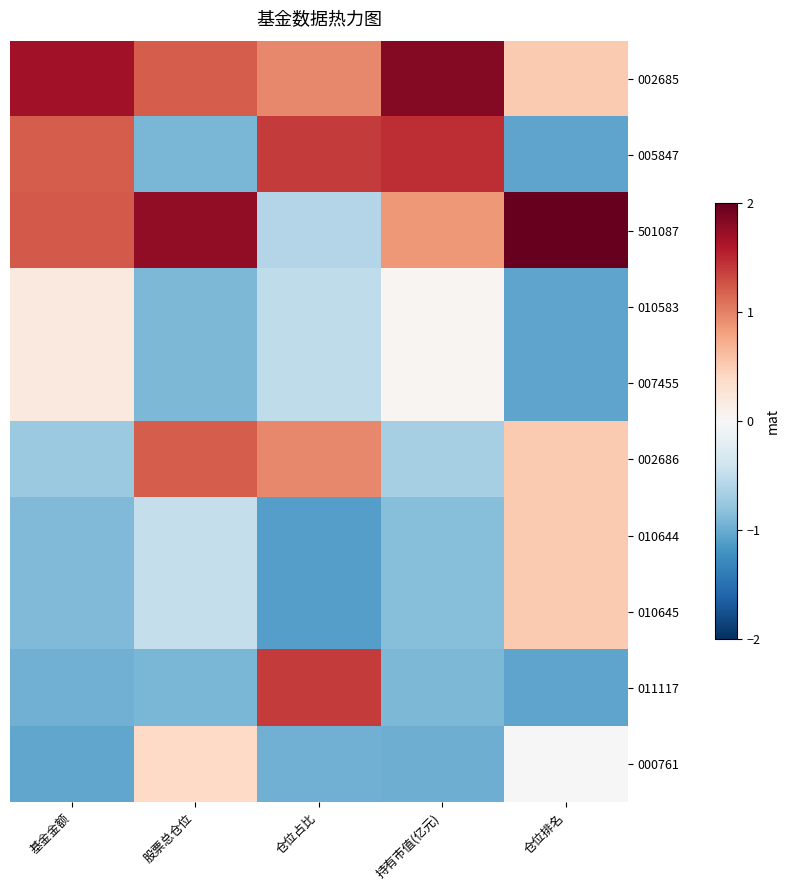

Reading right to left, extract all data points from this chart.

002685: 仓位排名=0.5	持有市值(亿元)=1.8	仓位占比=1.0	股票总仓位=1.2	基金金额=1.7
005847: 仓位排名=-1.1	持有市值(亿元)=1.5	仓位占比=1.4	股票总仓位=-0.9	基金金额=1.2
501087: 仓位排名=2.1	持有市值(亿元)=0.9	仓位占比=-0.6	股票总仓位=1.8	基金金额=1.2
010583: 仓位排名=-1.1	持有市值(亿元)=0.0	仓位占比=-0.5	股票总仓位=-0.9	基金金额=0.2
007455: 仓位排名=-1.1	持有市值(亿元)=0.0	仓位占比=-0.5	股票总仓位=-0.9	基金金额=0.2
002686: 仓位排名=0.5	持有市值(亿元)=-0.7	仓位占比=1.0	股票总仓位=1.2	基金金额=-0.7
010644: 仓位排名=0.5	持有市值(亿元)=-0.9	仓位占比=-1.1	股票总仓位=-0.5	基金金额=-0.9
010645: 仓位排名=0.5	持有市值(亿元)=-0.9	仓位占比=-1.1	股票总仓位=-0.5	基金金额=-0.9
011117: 仓位排名=-1.1	持有市值(亿元)=-0.9	仓位占比=1.4	股票总仓位=-0.9	基金金额=-1.0
000761: 仓位排名=0.0	持有市值(亿元)=-1.0	仓位占比=-1.0	股票总仓位=0.4	基金金额=-1.0